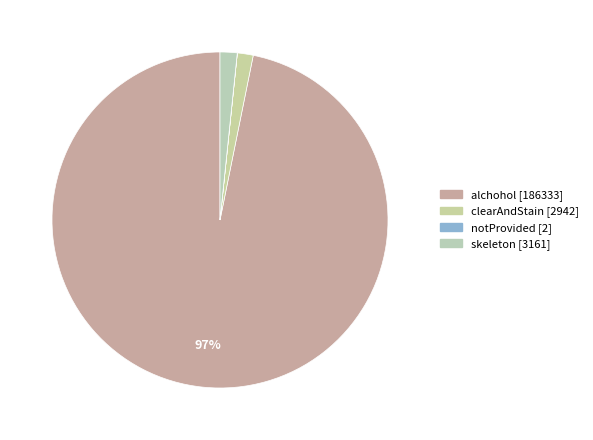

Does alchohol account for over 50% of the chart?

Yes